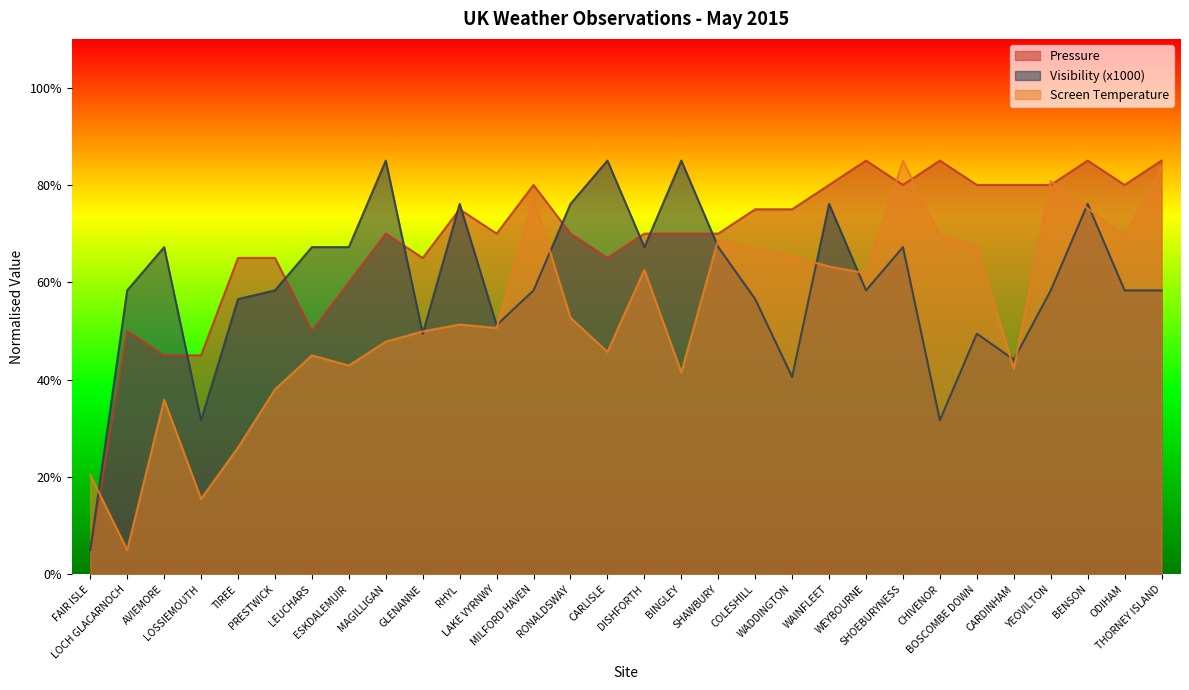

The Screen Temperature series shows 17.7 at LAKE VYRNWY. True or false?

False